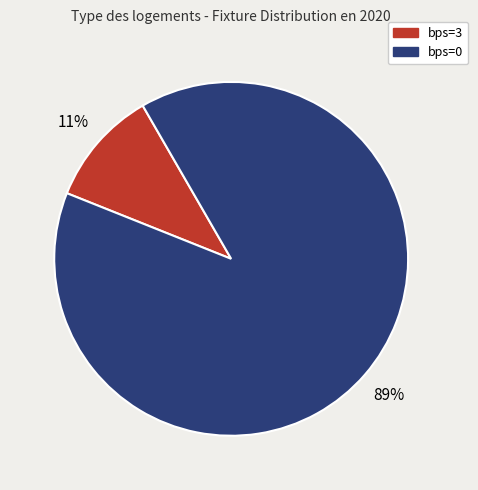

To the nearest percent, what is the average slice percentage?

50%